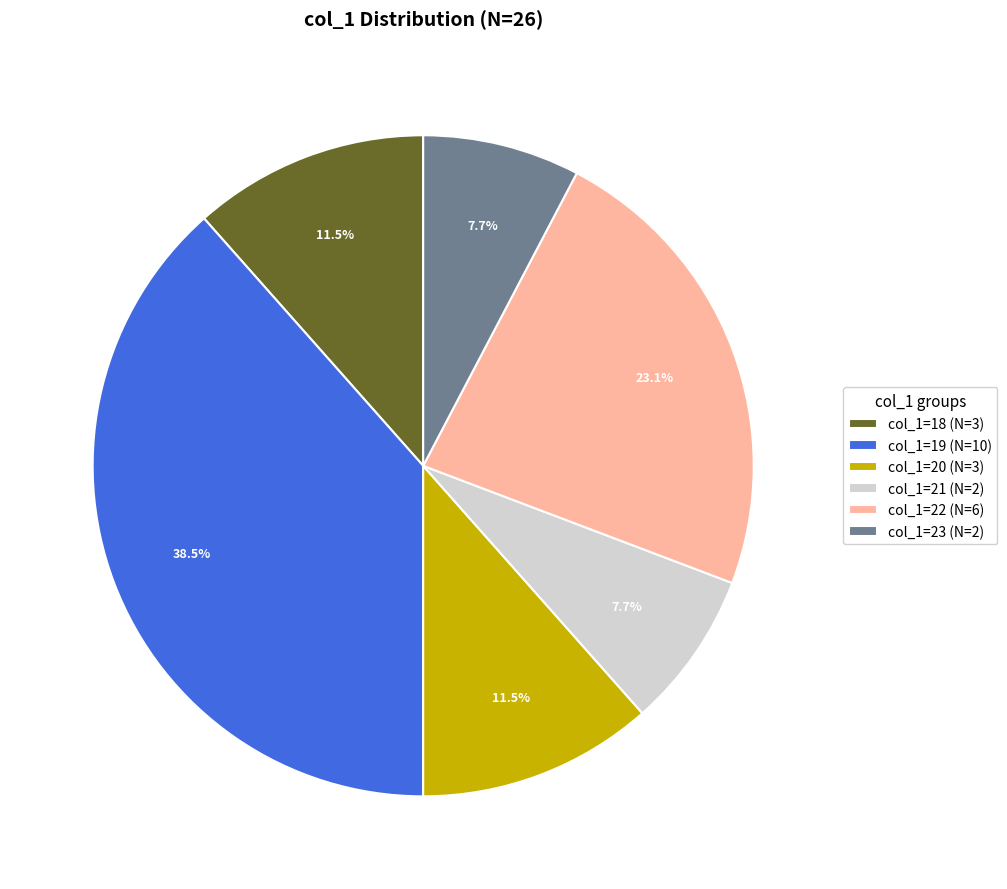

Is col_1=20 (N=3) the majority of the pie?

No